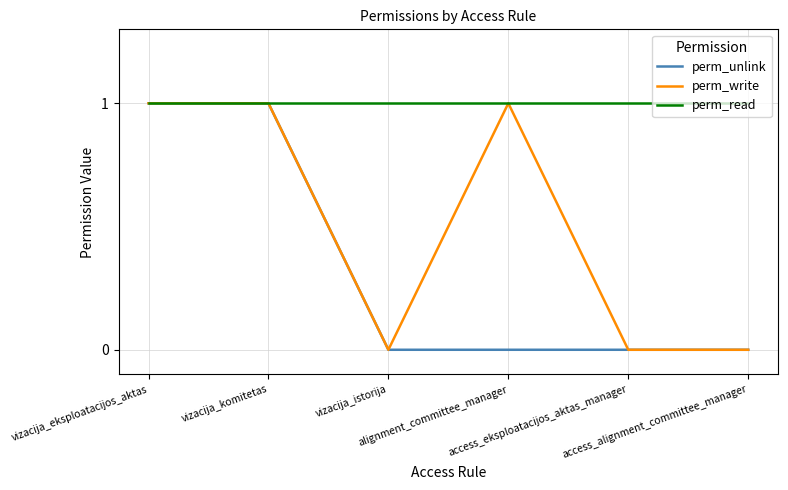

What are all the series names shown in the legend?

perm_unlink, perm_write, perm_read